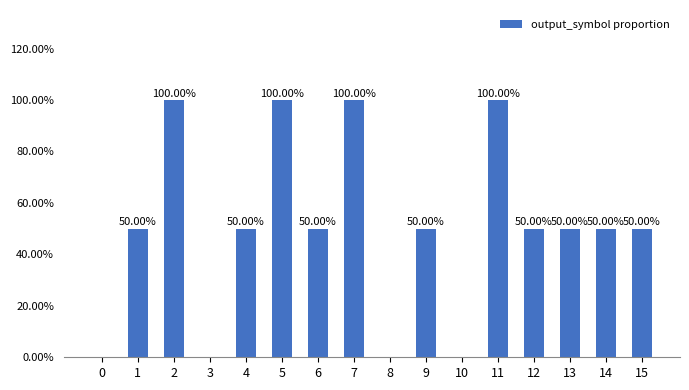

Are the bars horizontal?

No